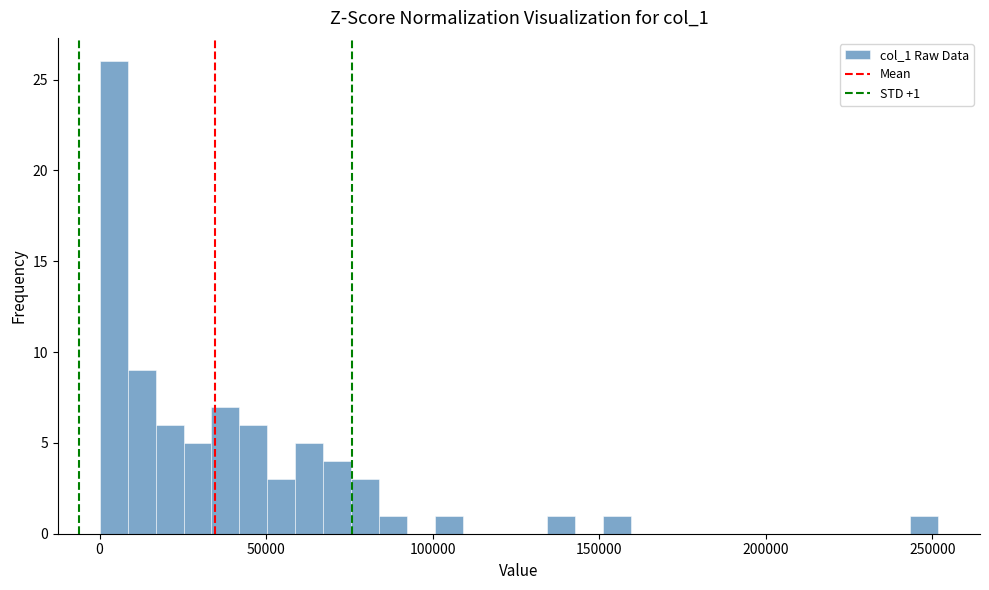

Around what value on the x-axis is the tallest bar? Give the approximate position of its centre, as read against the axis.

5000